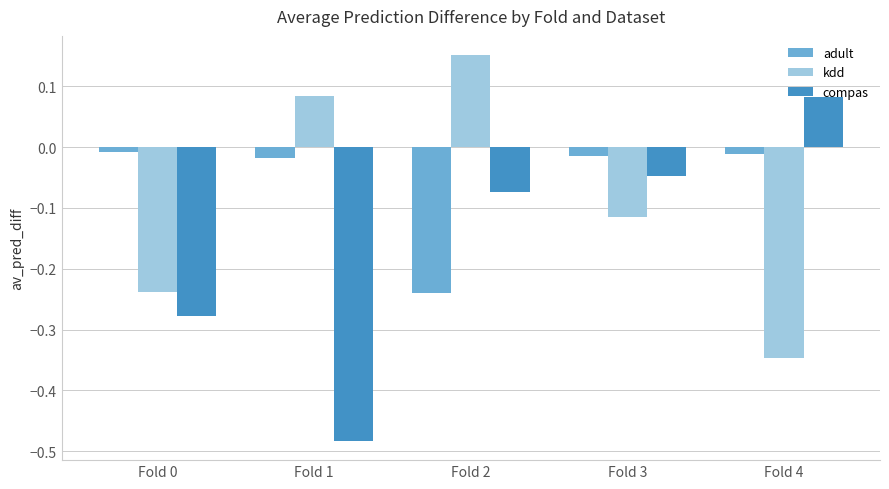

Rank the series by their average value, from highest to lowest.

adult, kdd, compas